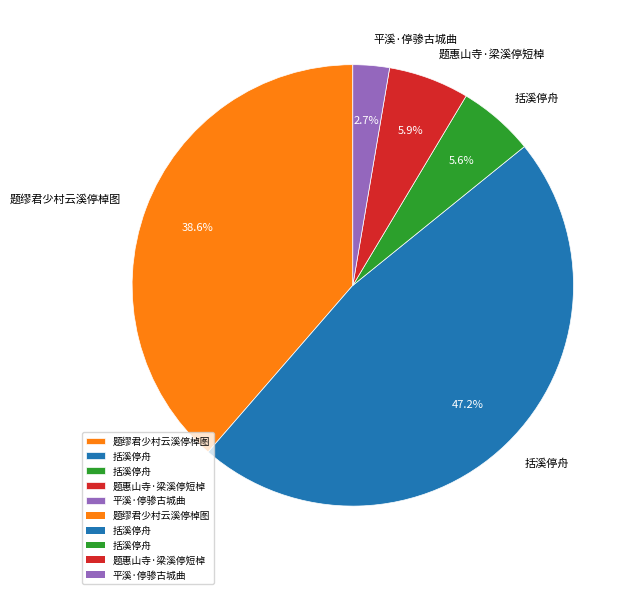

Is there any slice that represents more than half of the pie?

No